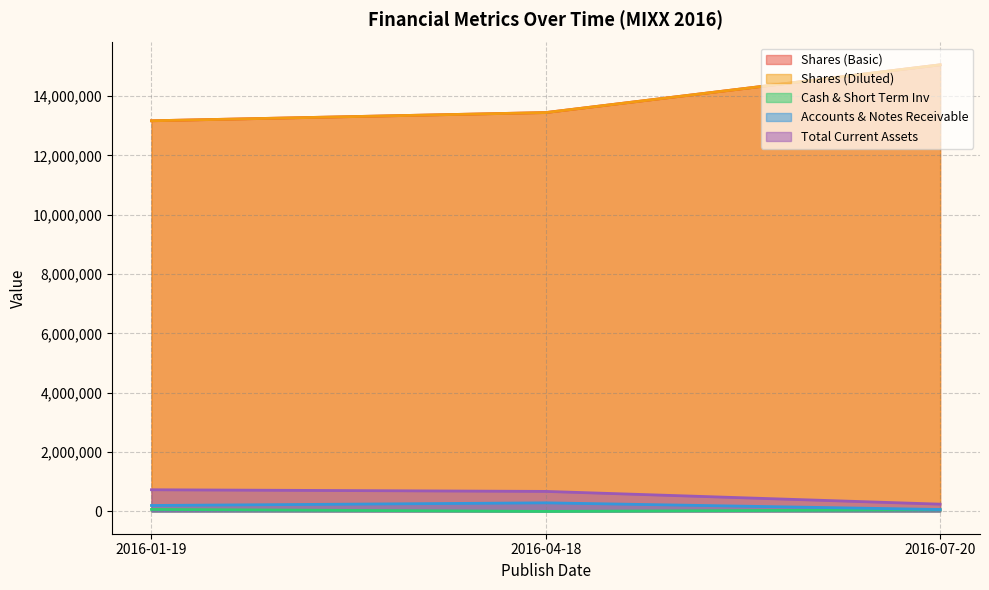

What is the label of the 3rd point from the left?

2016-07-20